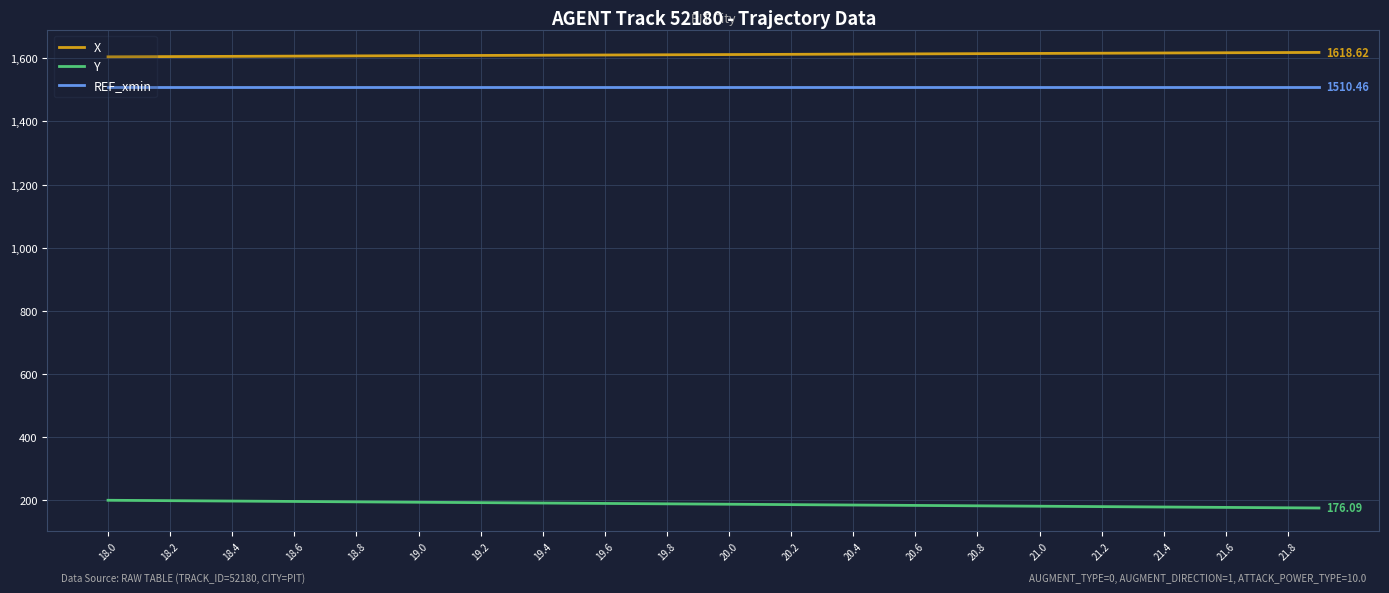

What are all the series names shown in the legend?

X, Y, REF_xmin